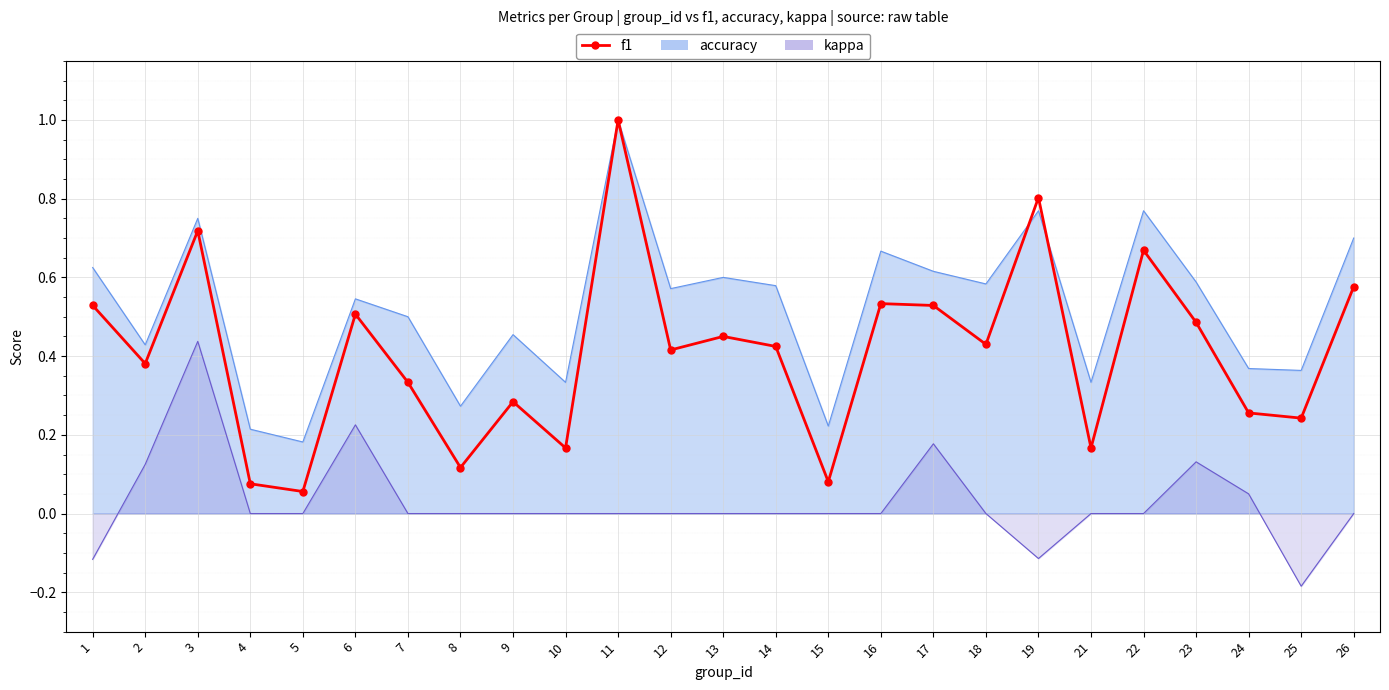

Is it true that the value at 1 is 0.5?

True